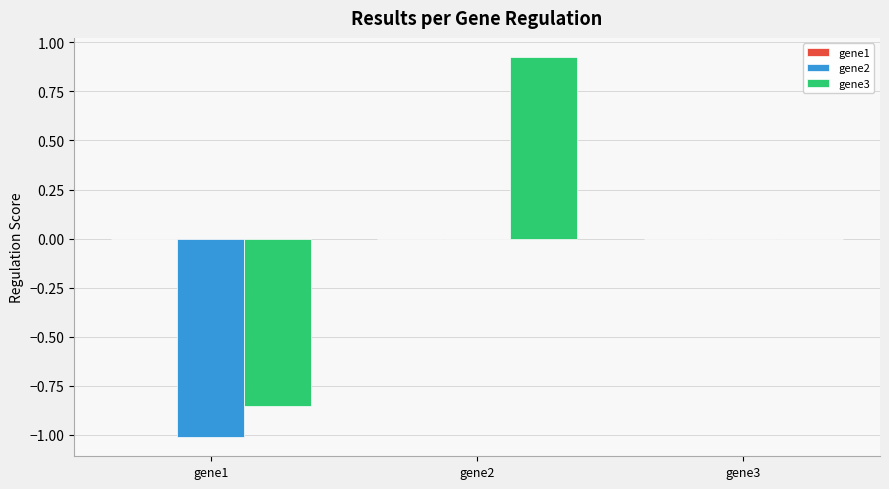

Which series has the largest total across all categories?

gene3